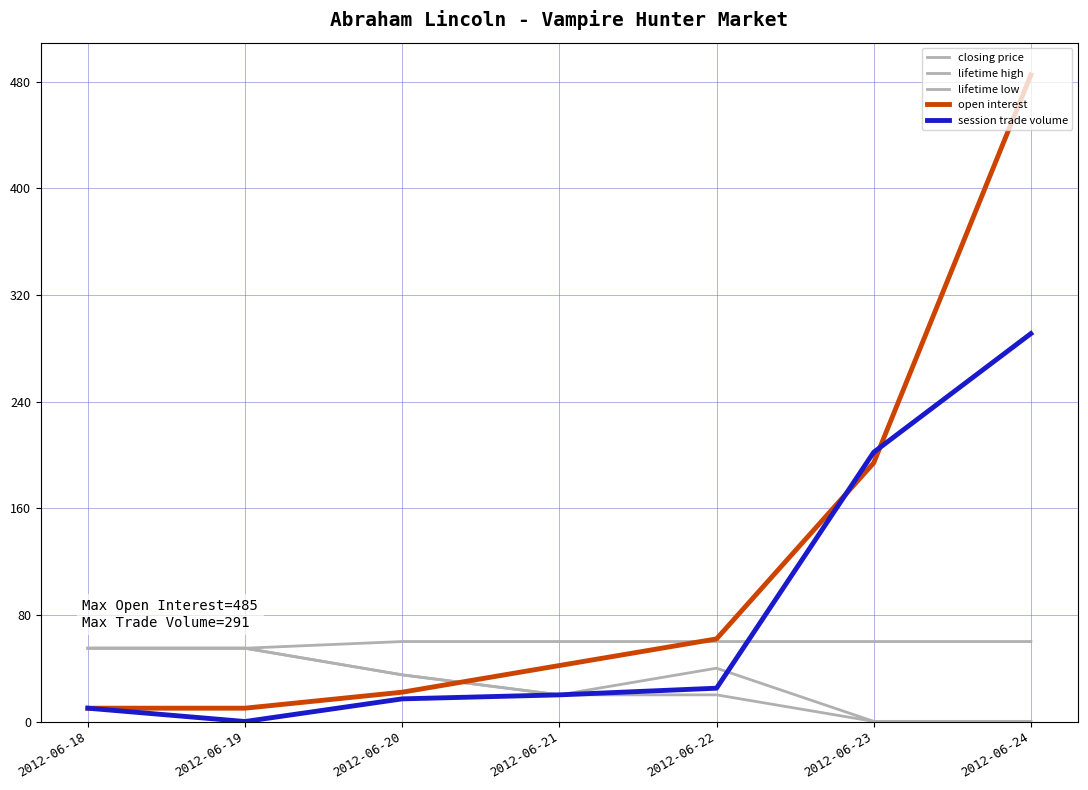

Does the chart have visible grid lines?

Yes